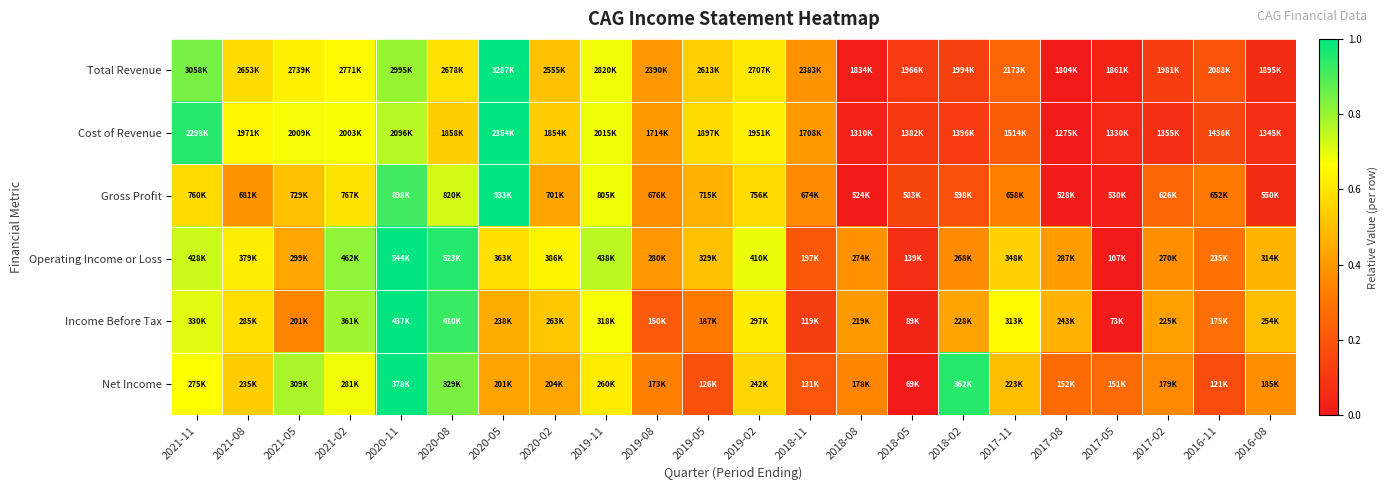

Which series has the widest spread of values?

Total Revenue